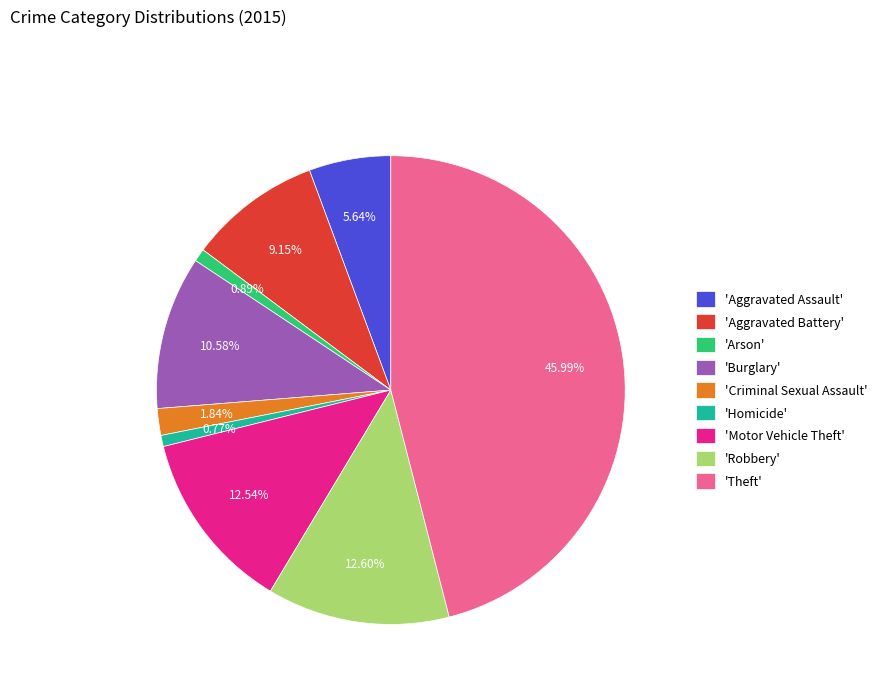

Count the number of slices in the pie.

9